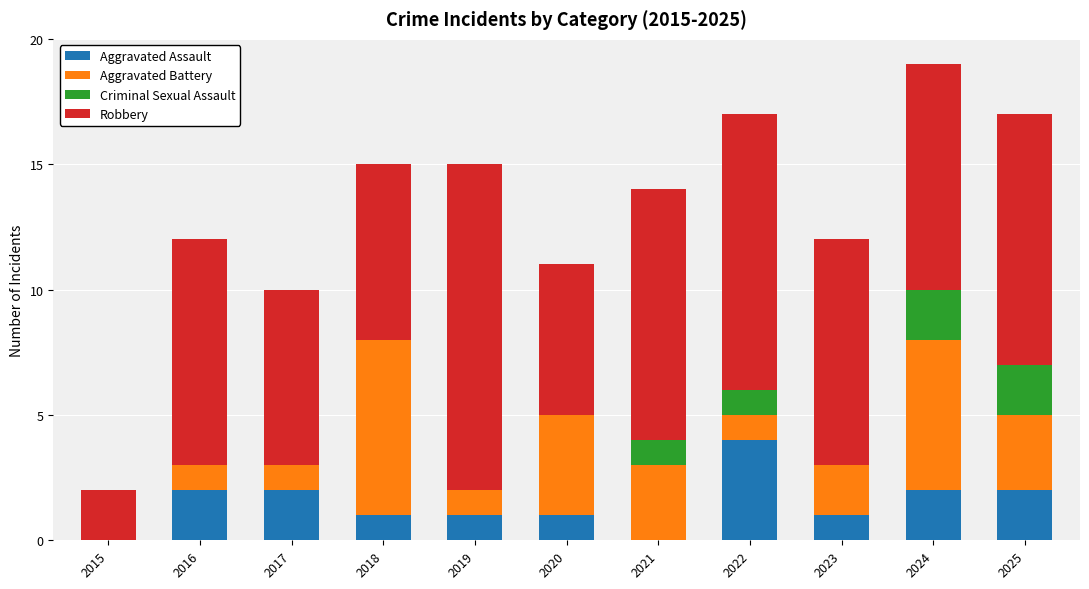

At which category is the sum across all series the highest?

2024